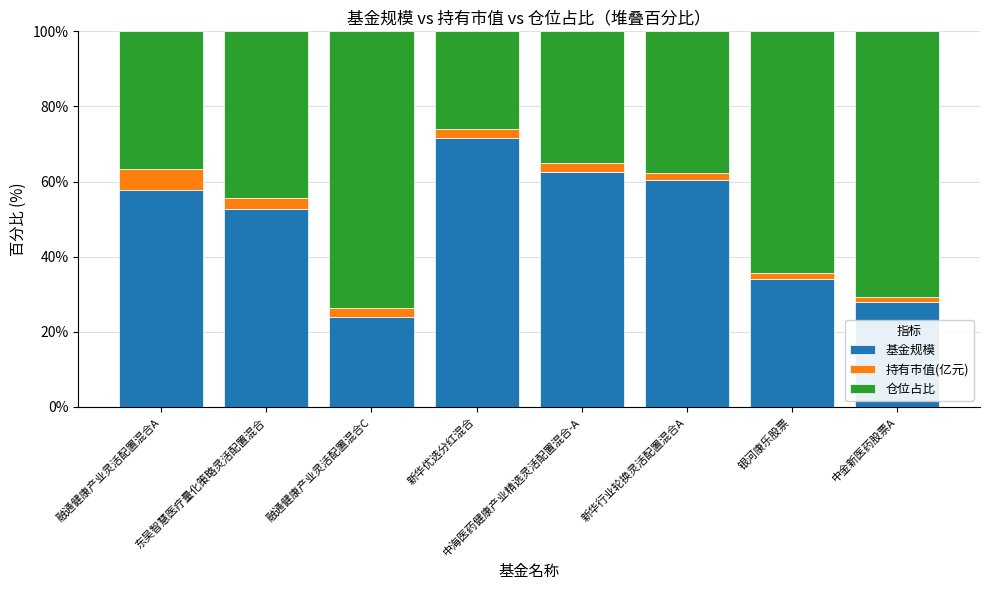

What is the difference between the maximum and minimum values in the 基金规模 series?

47.7